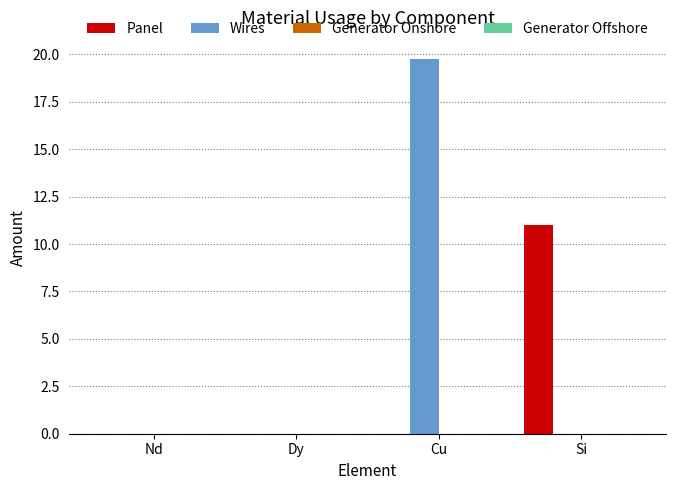

What is the greatest value displayed?

19.7